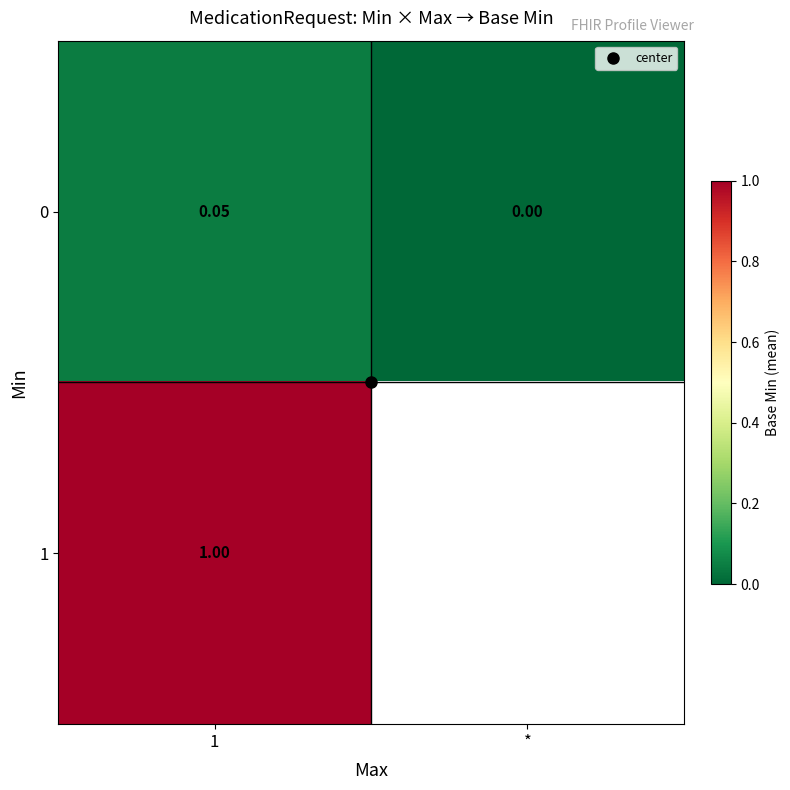

At which label does 0 reach its minimum?

*